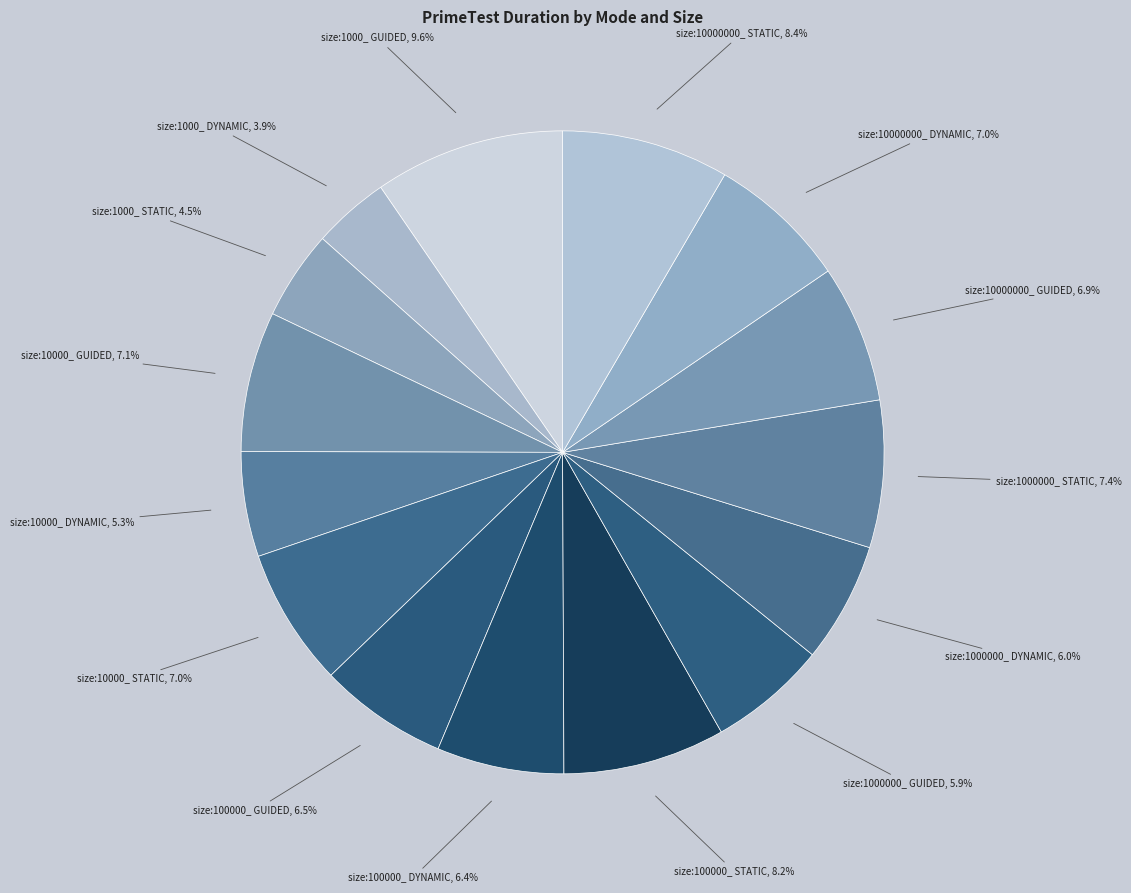

How many slices are in this pie chart?

15